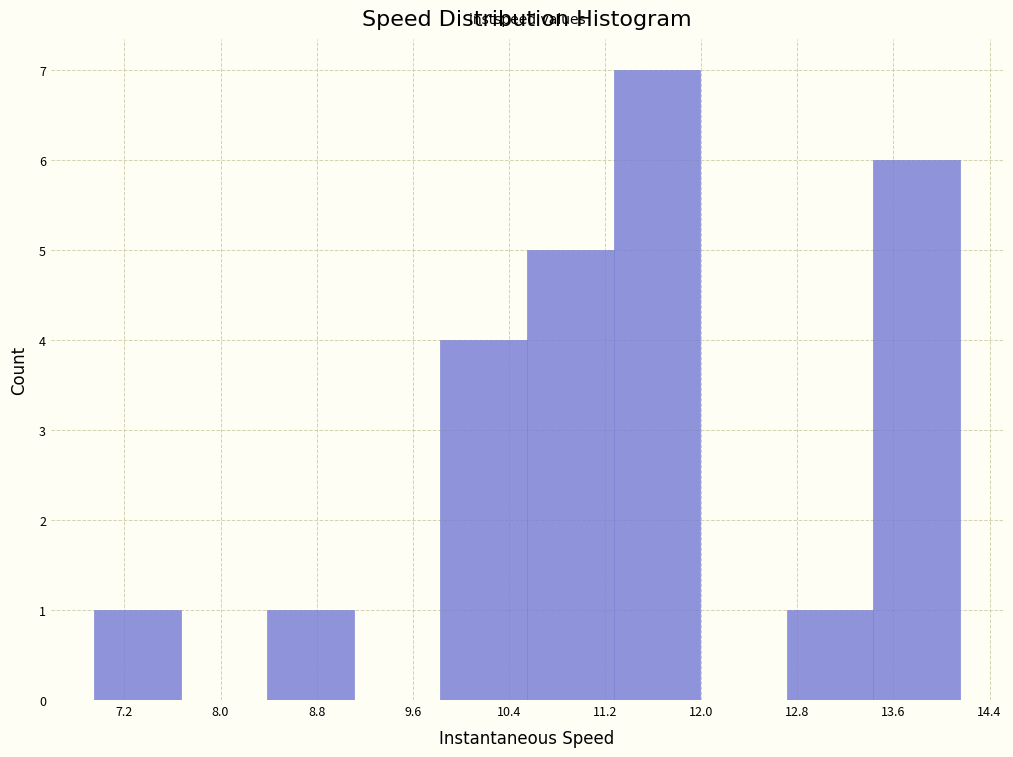

Over which range of the x-axis is the bar tallest?

11.3 to 12.0